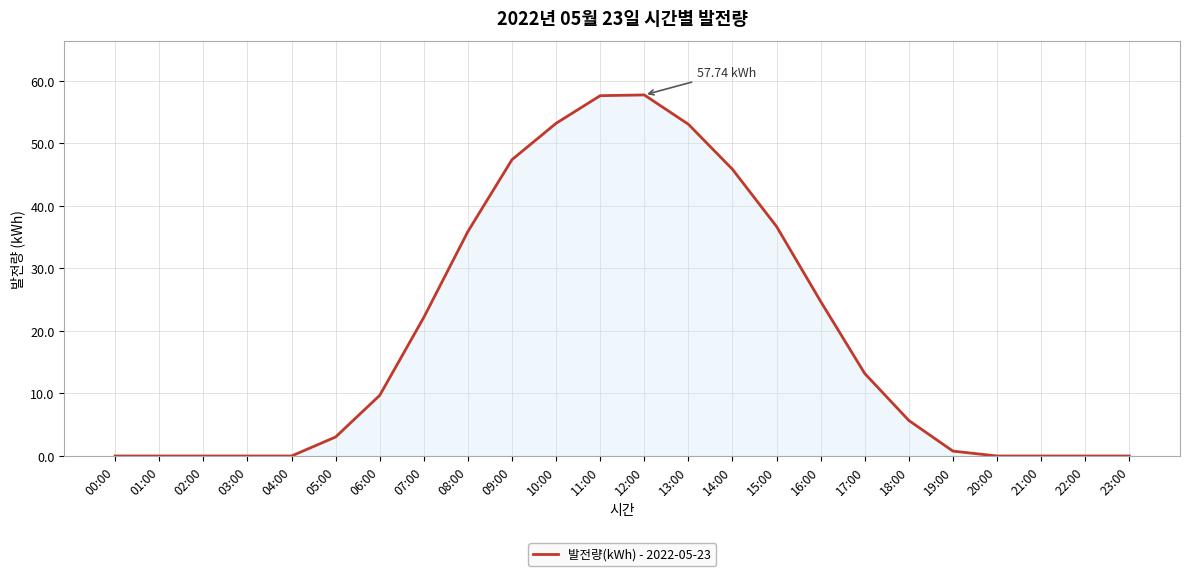

Between 13:00 and 12:00, which is larger?

12:00